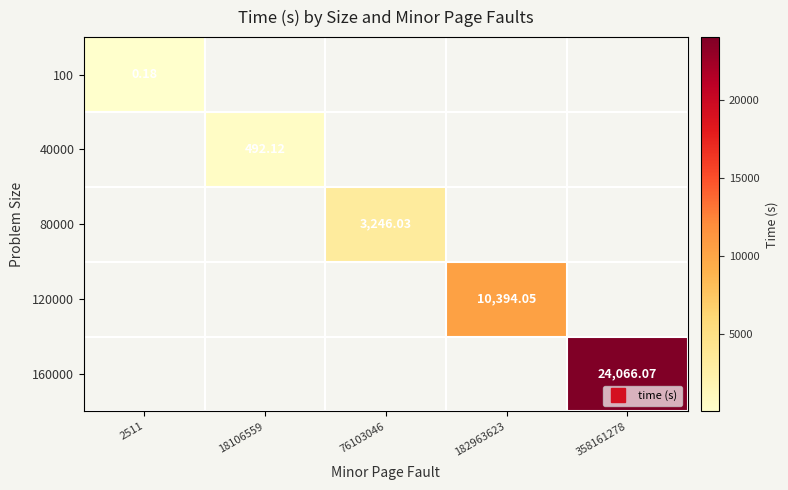

At how many categories does at least one series exceed 14865?

1